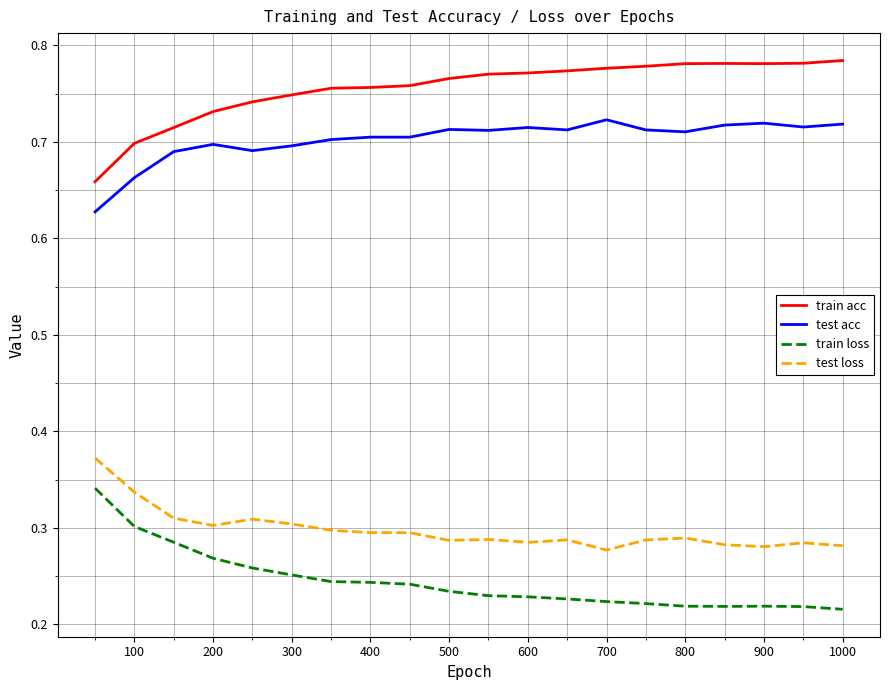

Rank the series by their maximum value, from lowest to highest.

train loss, test loss, test acc, train acc